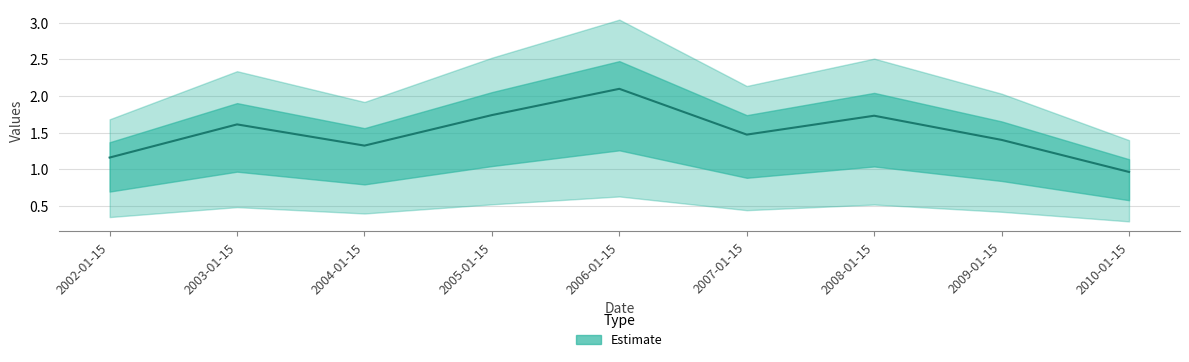

Reading left to right, transcribe all the data shown in this chart.

2002-01-15=1.2	2003-01-15=1.6	2004-01-15=1.3	2005-01-15=1.7	2006-01-15=2.1	2007-01-15=1.5	2008-01-15=1.7	2009-01-15=1.4	2010-01-15=1.0